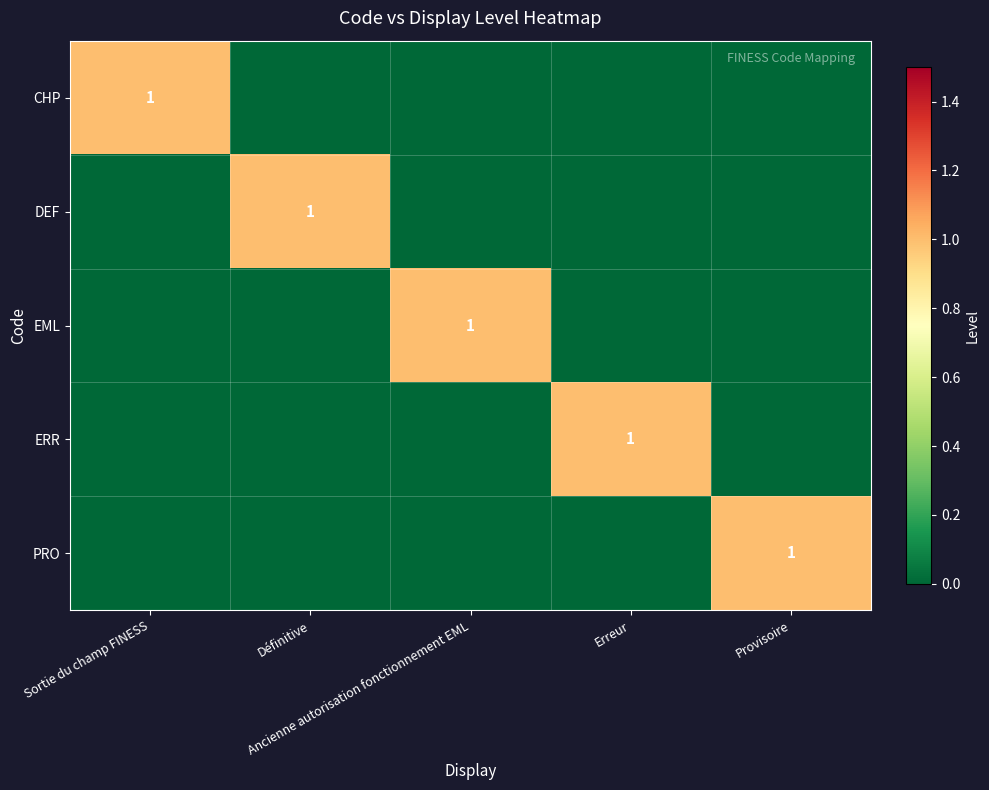

What is the spread (max minus min) of values at Erreur?

1